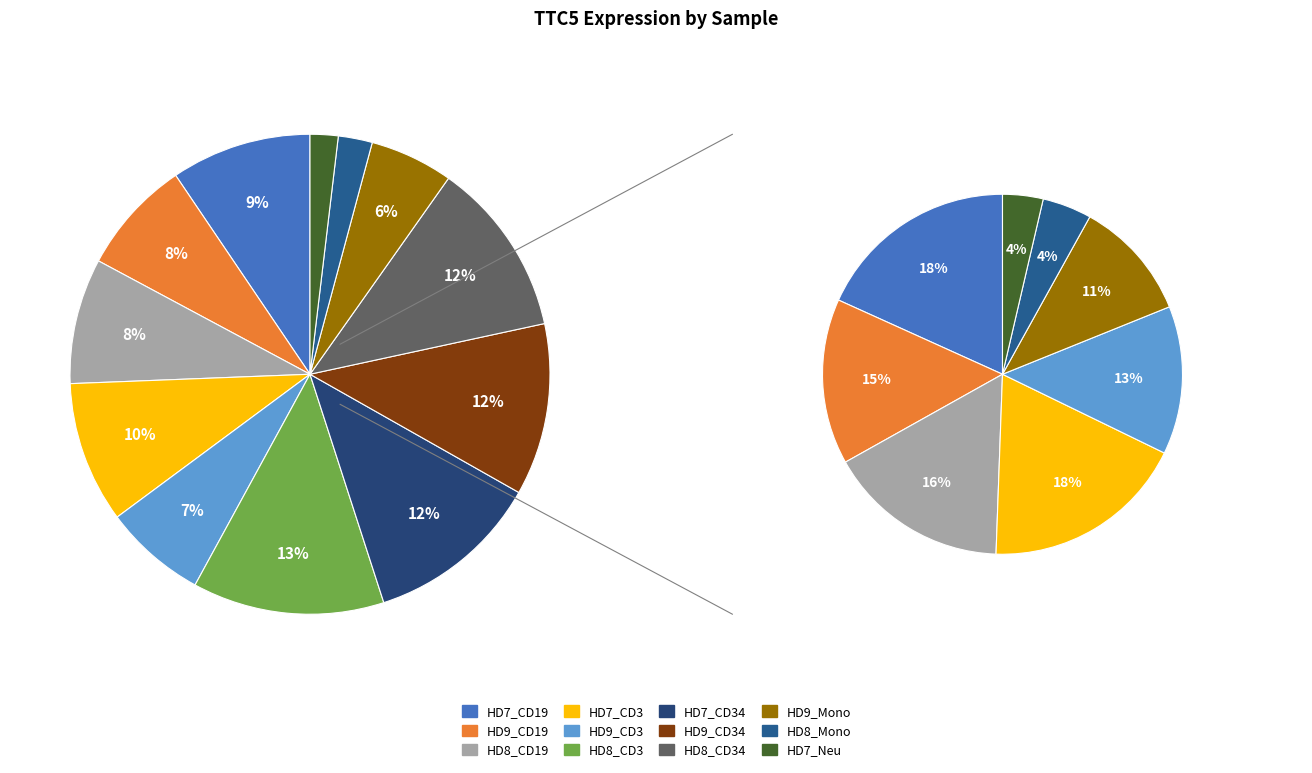

Is HD7_CD34 the majority of the pie?

No